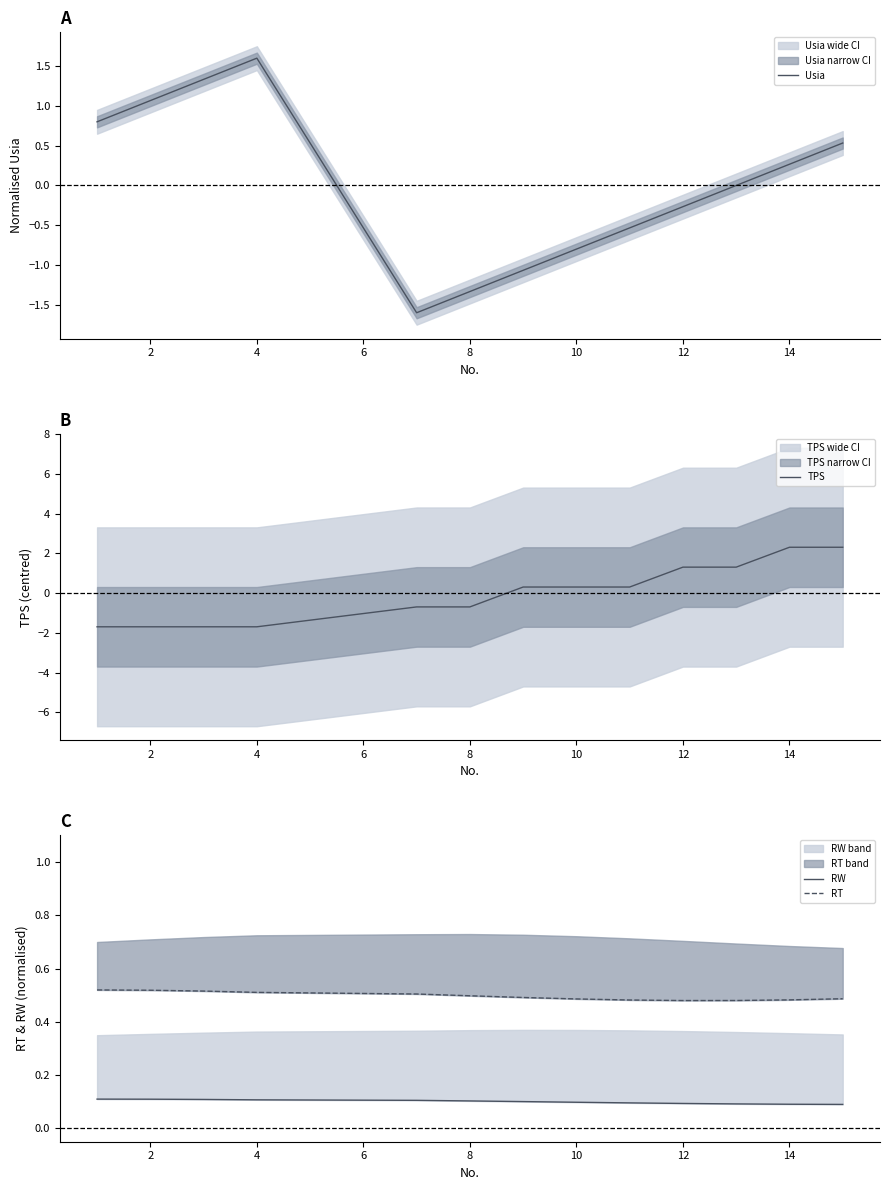

Count the number of categories in the chart.

13